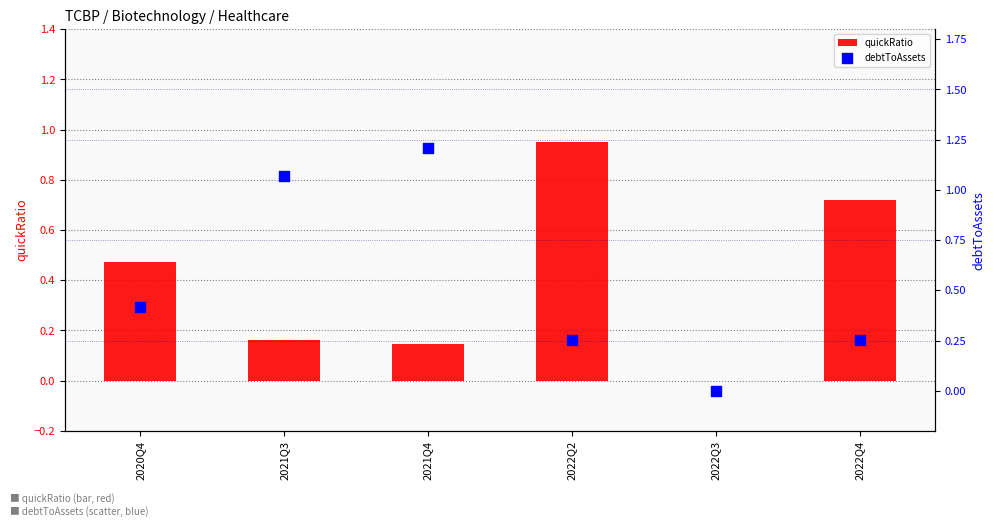

At how many categories does at least one series exceed 1?

2